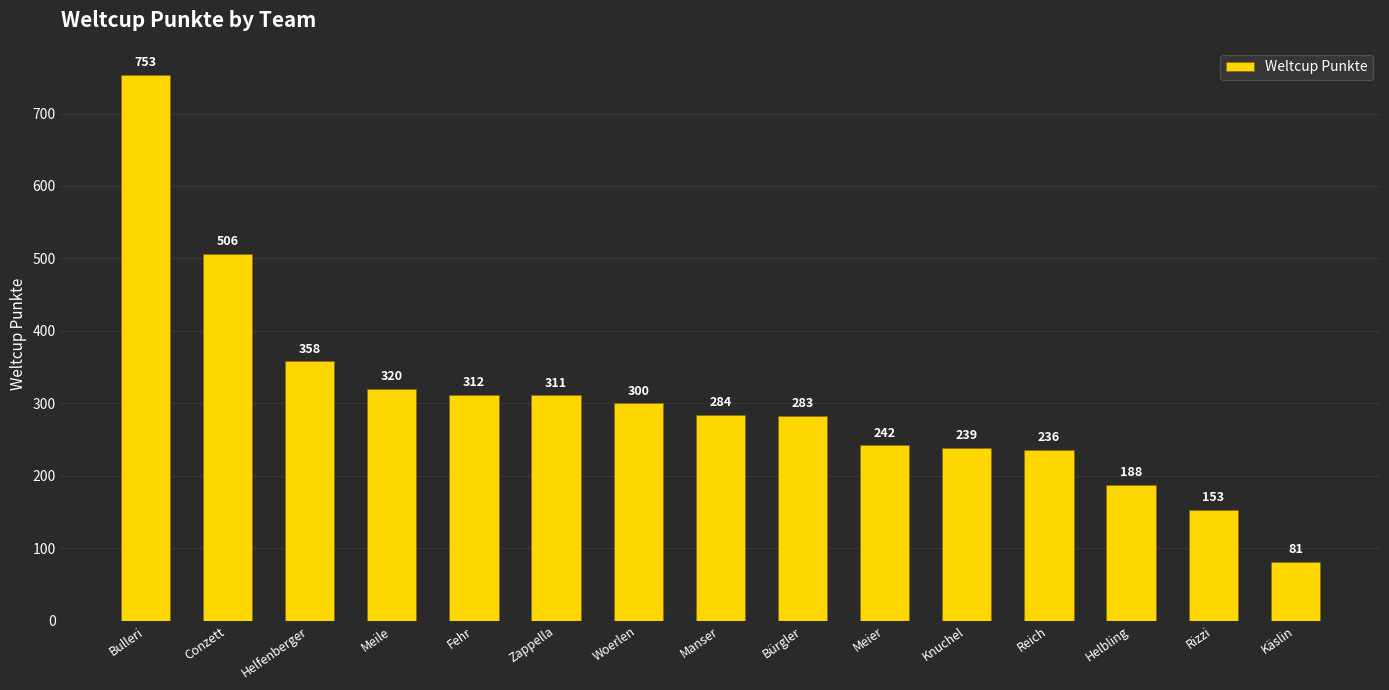

Which has a higher value, Bürgler or Manser?

Manser